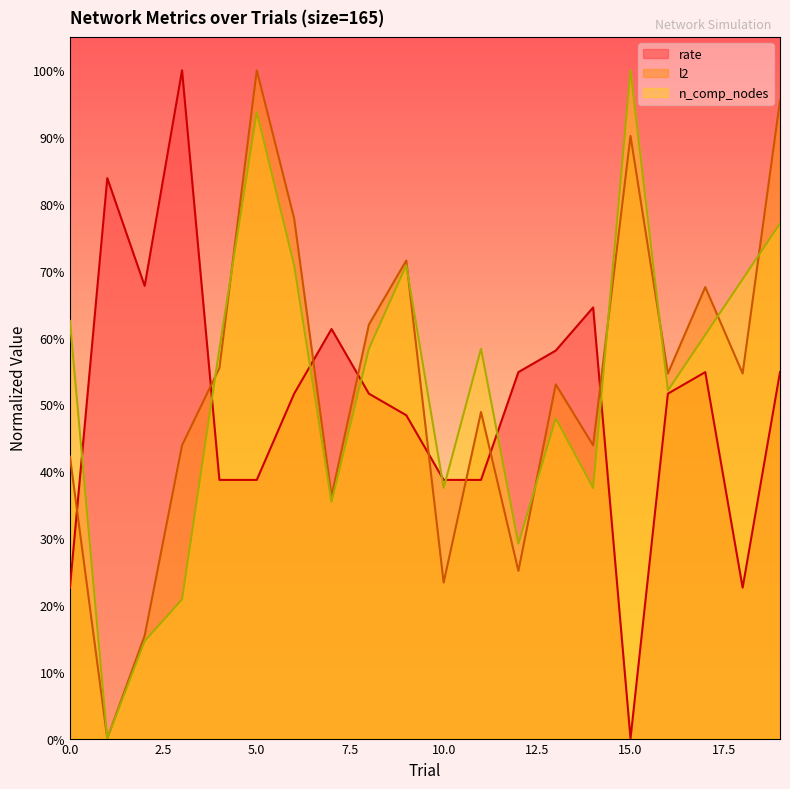

What is the value of the l2 point at the 5th from the left?

0.6